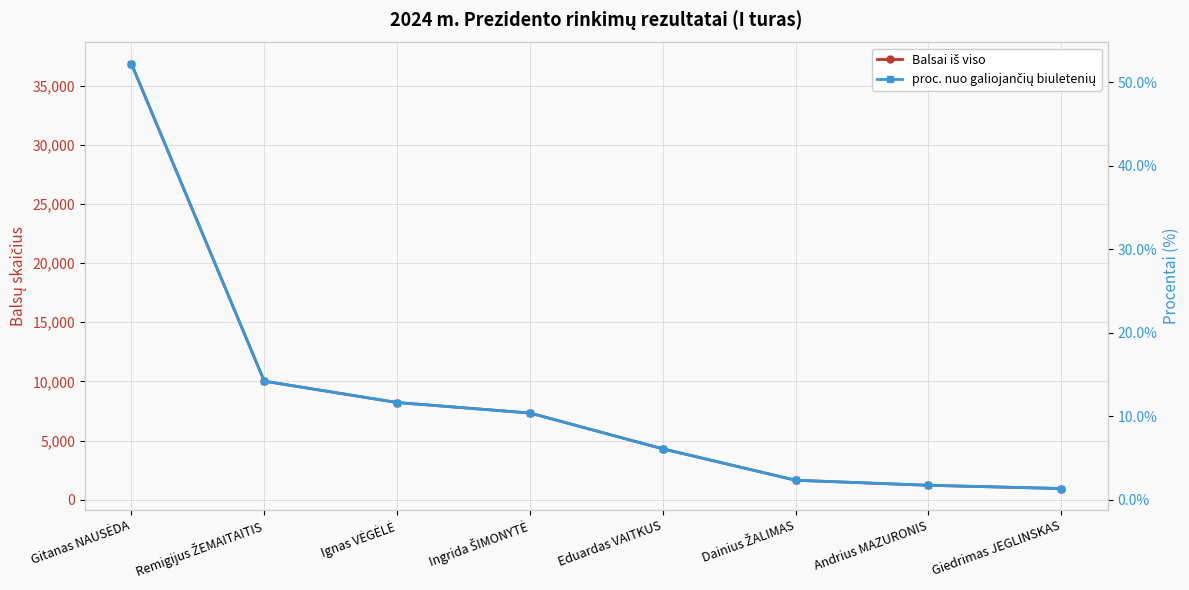

What is the difference between the maximum and minimum values in the Balsai iš viso series?

35904.0